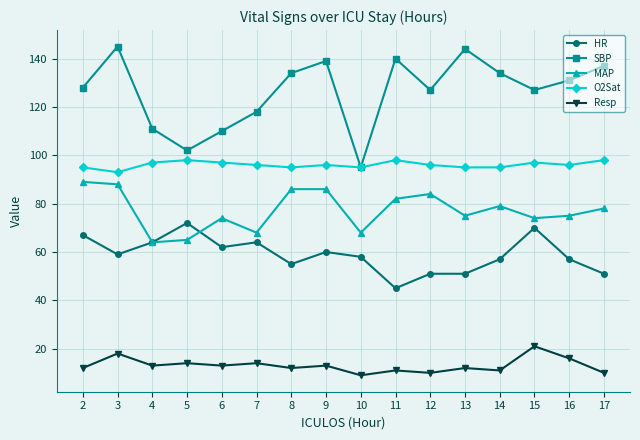

Reading left to right, list all the values displayed in this chart.

HR: 67	59	64	72	62	64	55	60	58	45	51	51	57	70	57	51
SBP: 128	145	111	102	110	118	134	139	95	140	127	144	134	127	131	137
MAP: 89	88	64	65	74	68	86	86	68	82	84	75	79	74	75	78
O2Sat: 95	93	97	98	97	96	95	96	95	98	96	95	95	97	96	98
Resp: 12	18	13	14	13	14	12	13	9	11	10	12	11	21	16	10